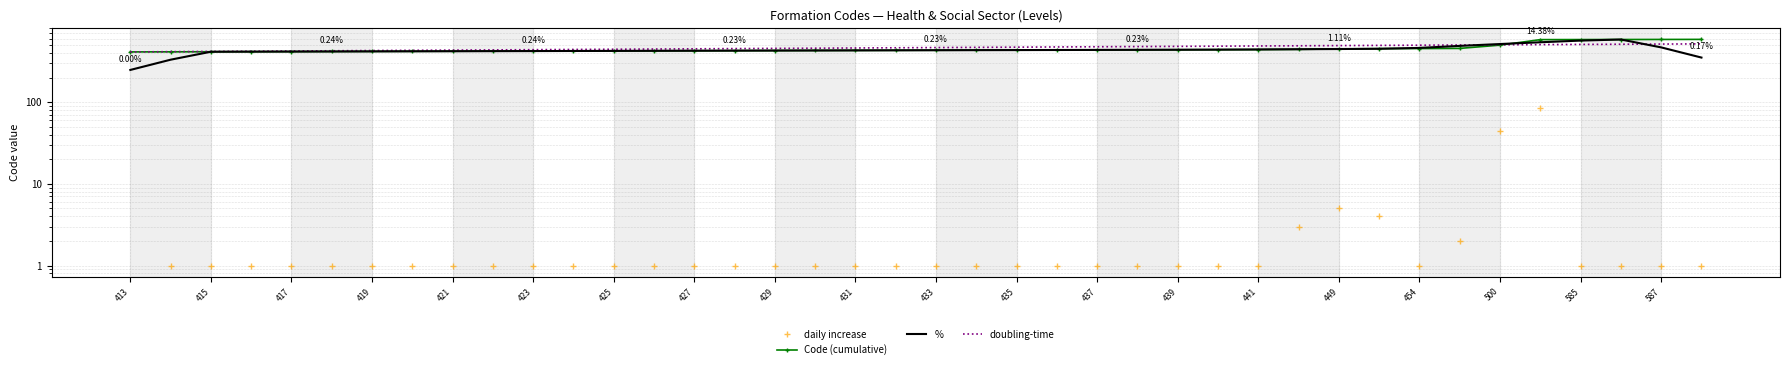

Which series has the widest spread of values?

%